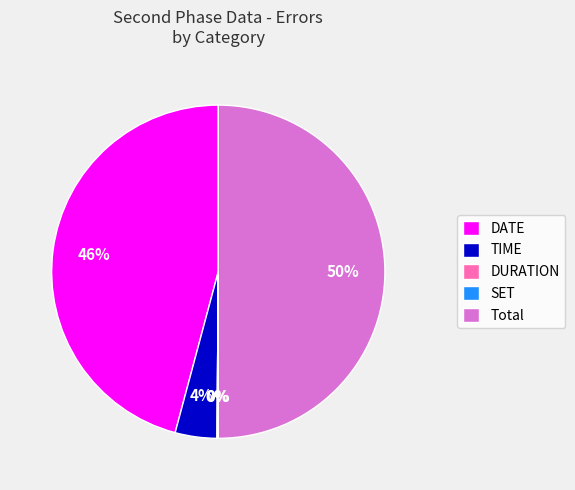

The Total slice represents 41% of the pie. True or false?

False